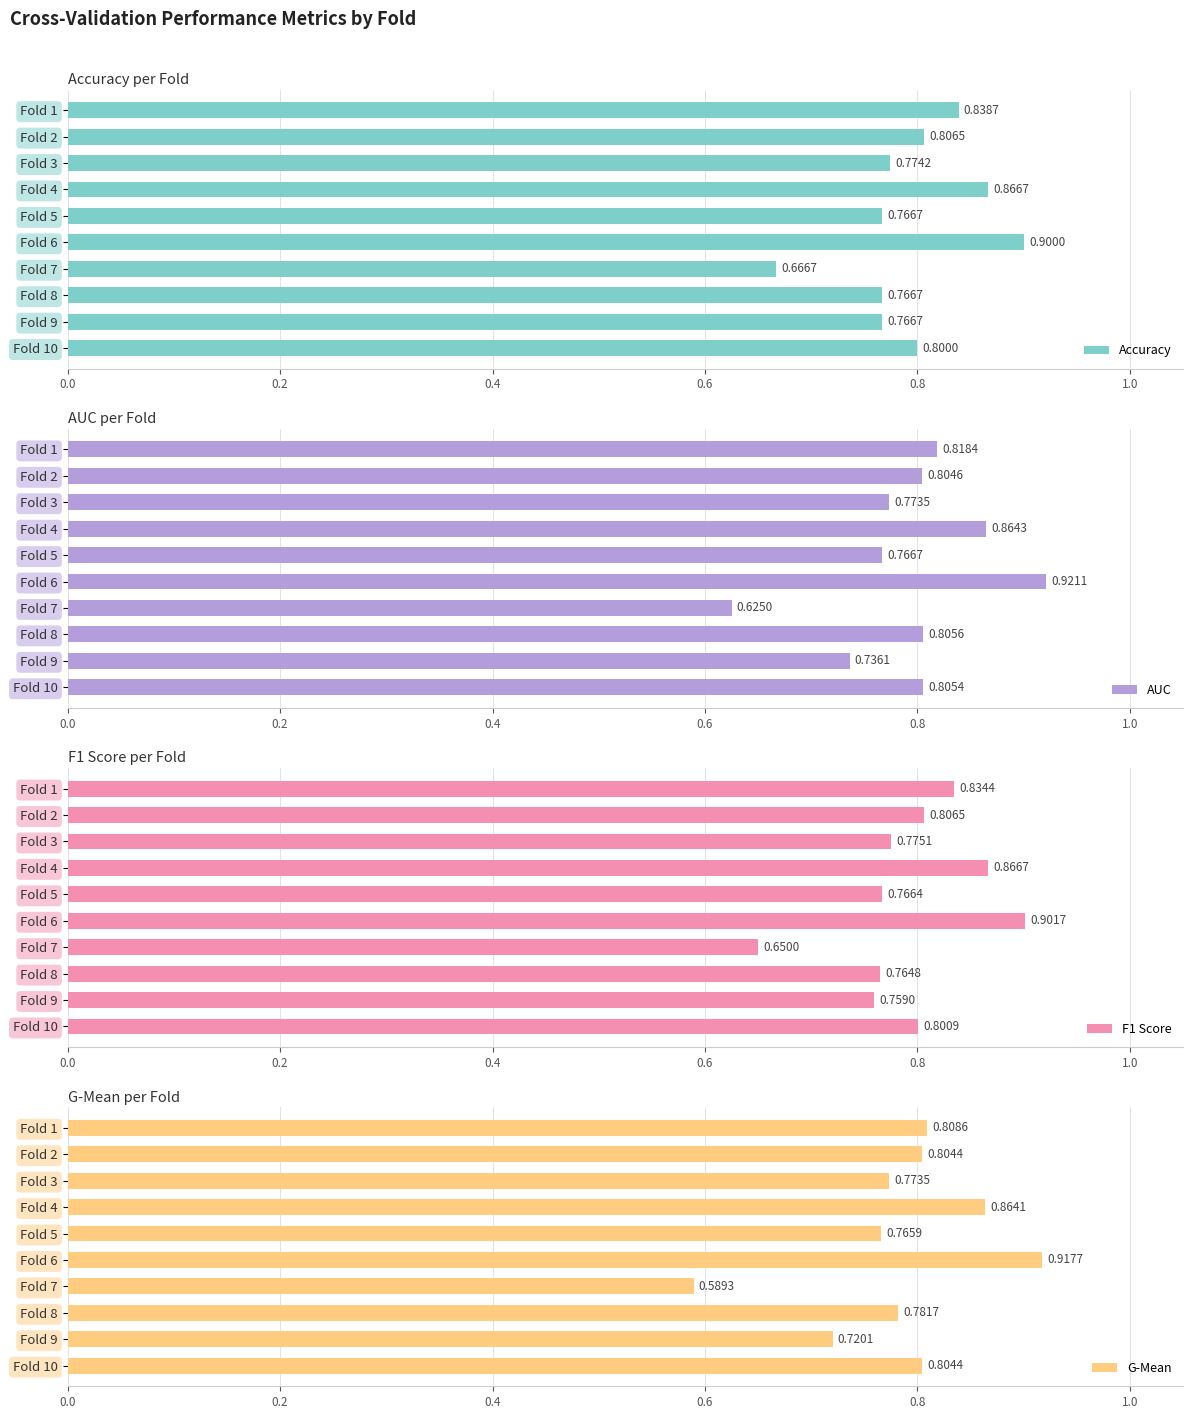

Rank the categories by AUC value from lowest to highest.

Fold 7, Fold 9, Fold 5, Fold 3, Fold 2, Fold 10, Fold 8, Fold 1, Fold 4, Fold 6